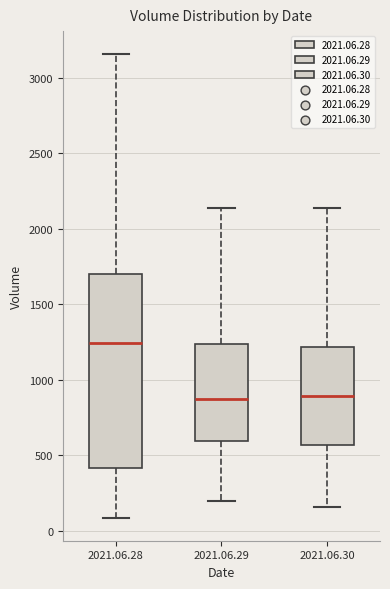

Reading left to right, read every box against the y-axis: the position of its median line, the range the box covers, and the ends of its whiskers. The values are not printed on the chart, so give them approximately, as read against the axis.

2021.06.28: median 1250, box 400 to 1700, whiskers 100 to 3150
2021.06.29: median 900, box 600 to 1250, whiskers 200 to 2150
2021.06.30: median 900, box 550 to 1200, whiskers 150 to 2150